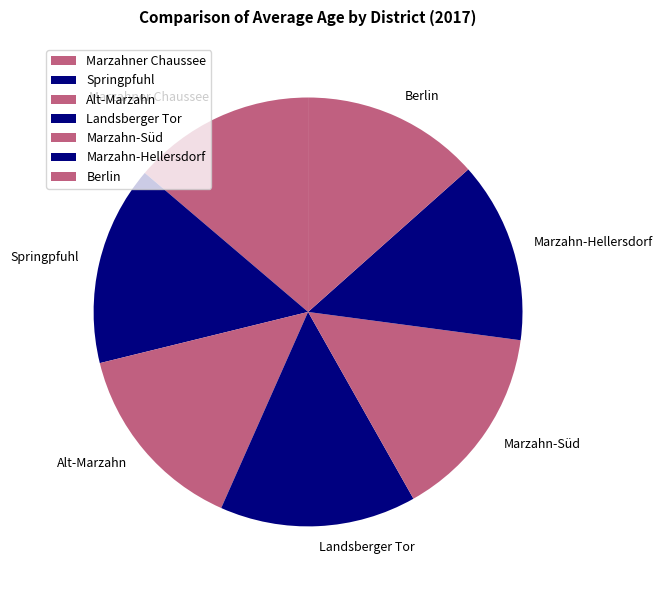

Is the sum of Springpfuhl and Marzahn-Süd greater than half?

No